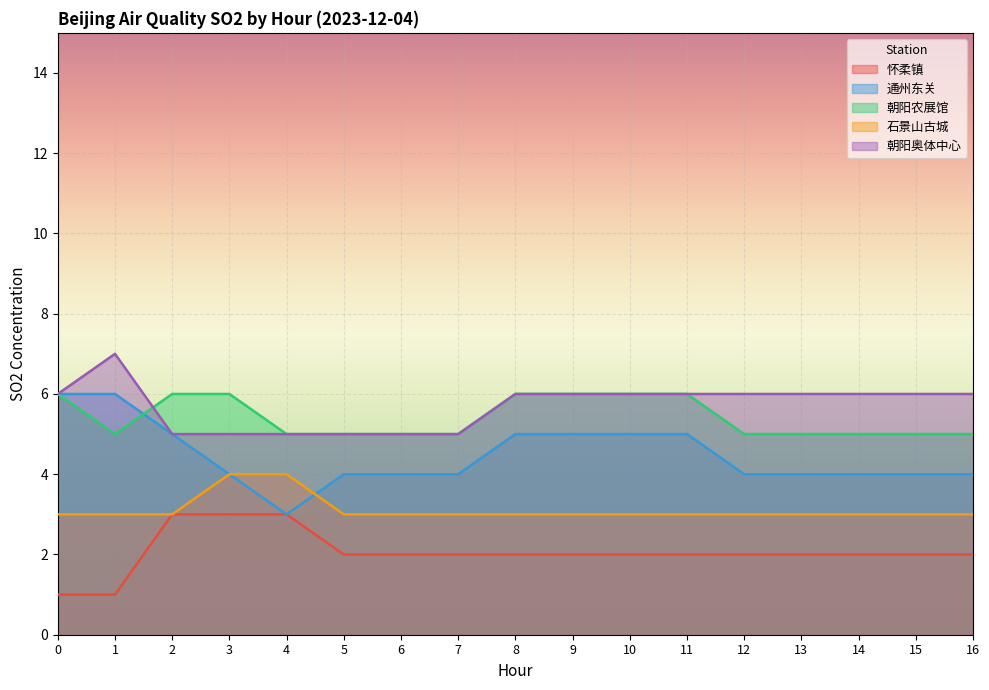

Is it true that 怀柔镇 equals 2 at 11?

True